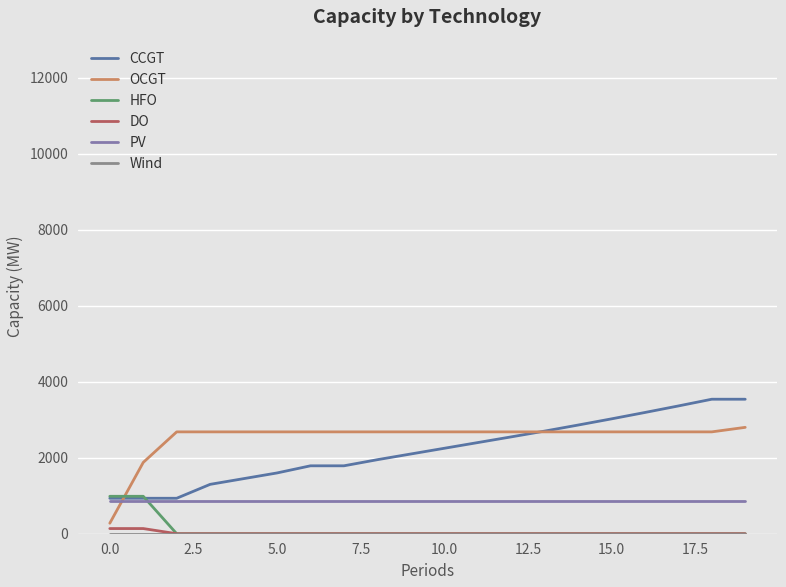

What is the average value of the DO series?

14